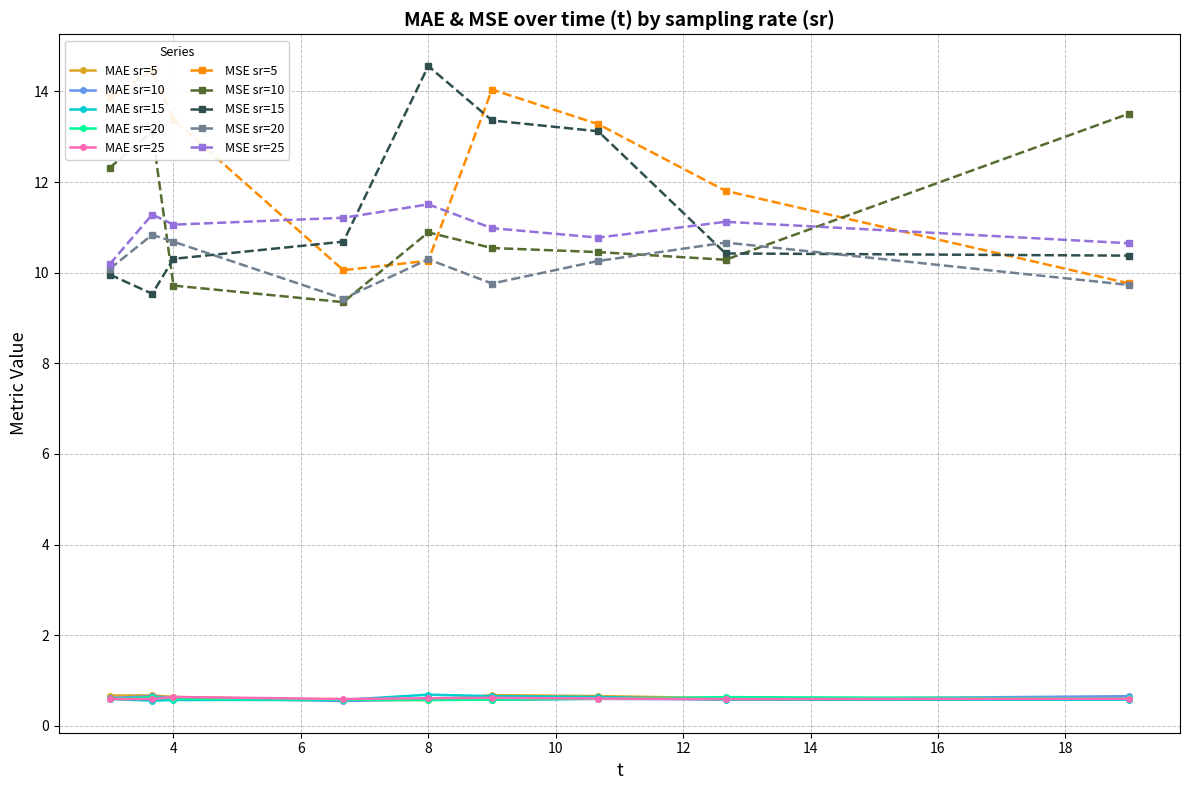

Is it true that MAE equals 0.6 at 8?

True